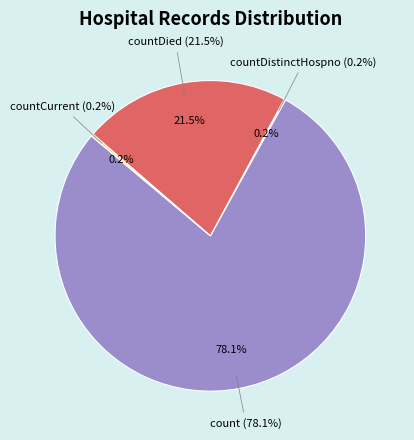

True or false: countDied accounts for 36% of the total.

False